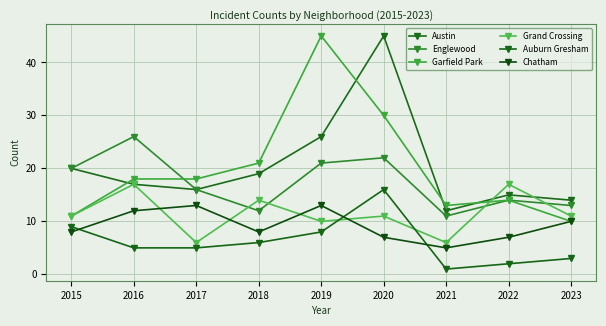

How many series are shown in this chart?

6